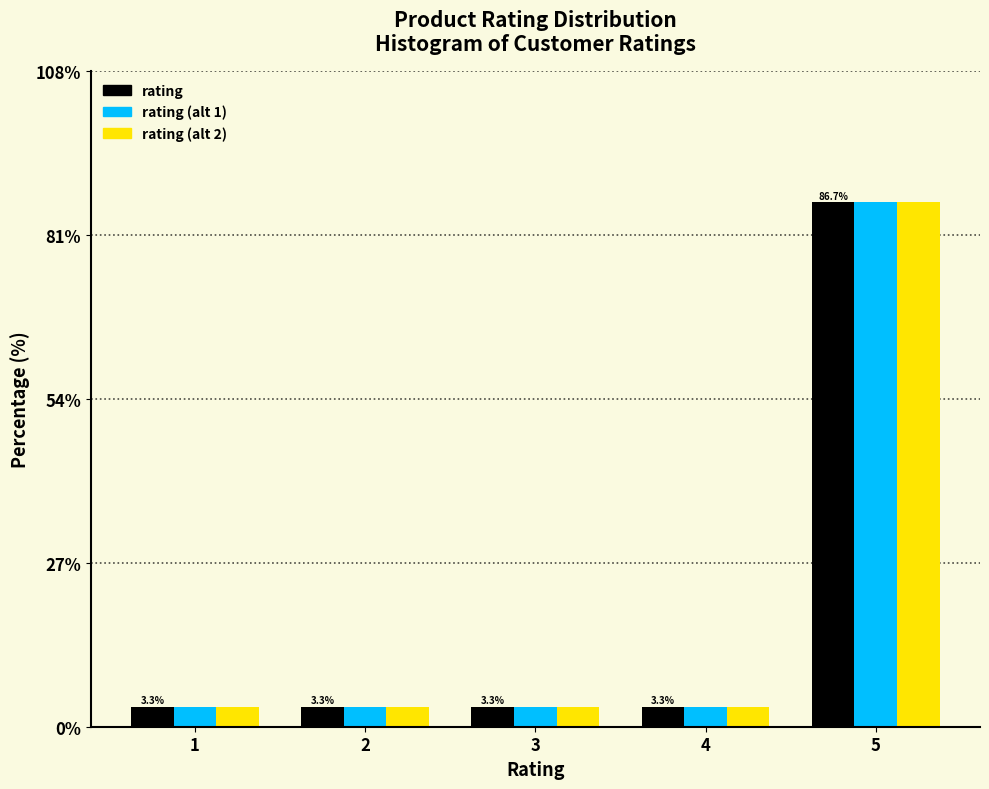

What is the total value across all series at 1?

10.0